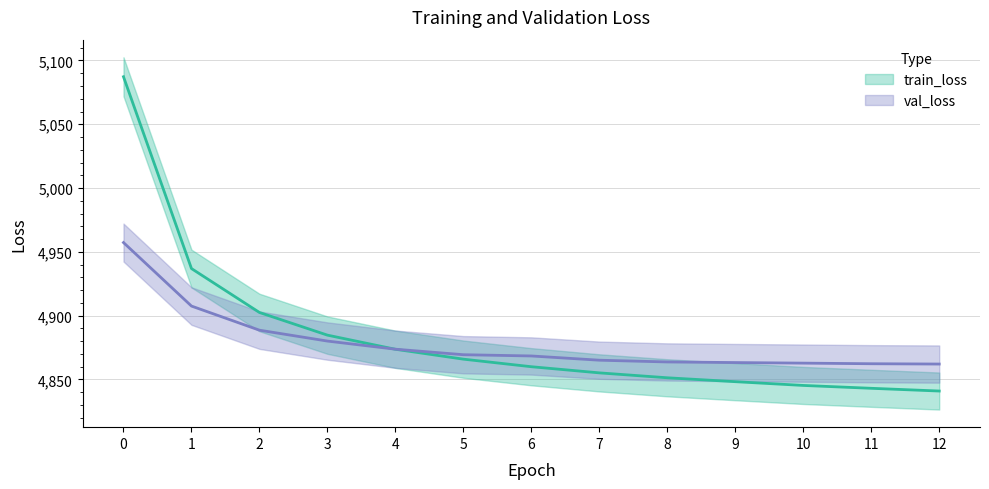

Is it true that train_loss equals 4884.7 at 3?

True